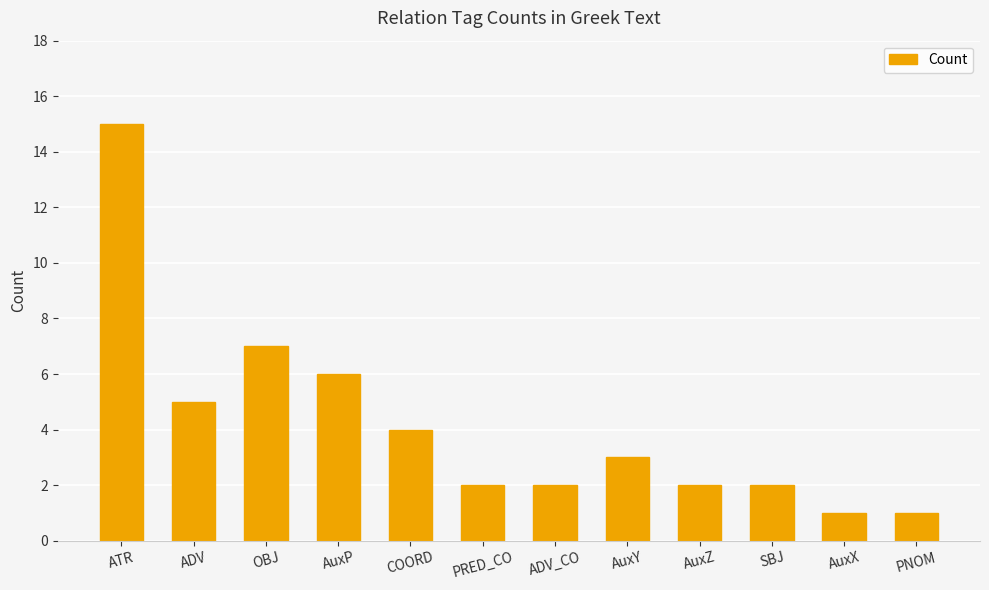

Which has a higher value, OBJ or AuxX?

OBJ